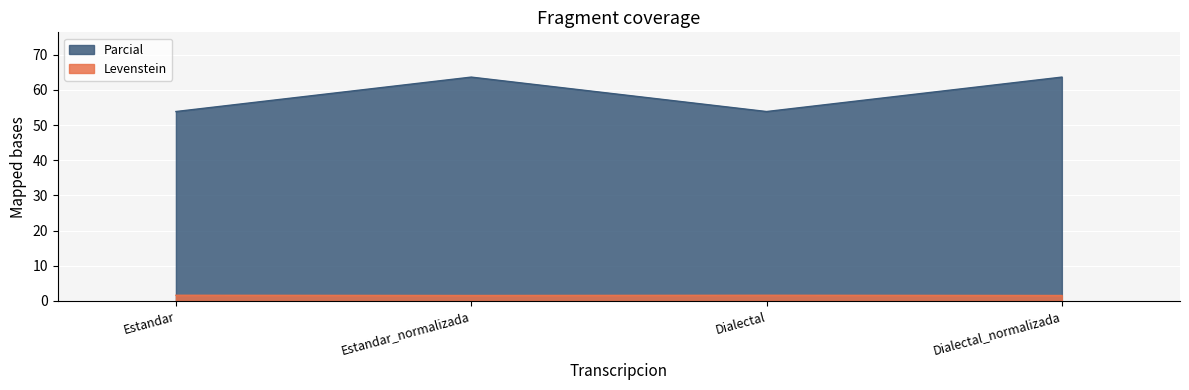

What is the greatest value displayed?

63.6